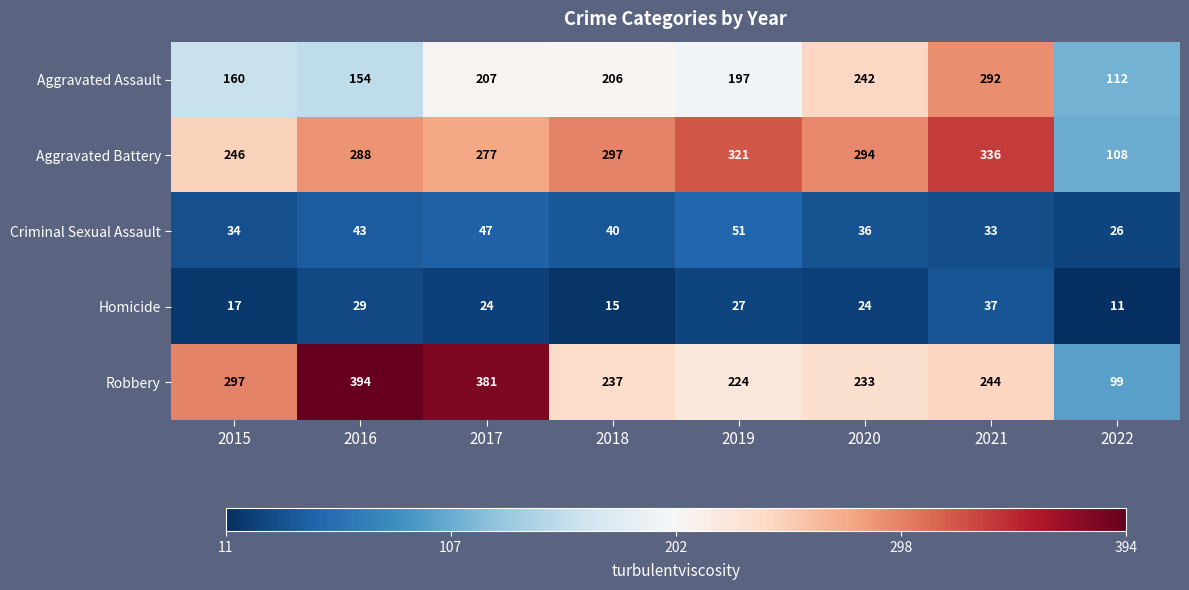

Which series has the widest spread of values?

Robbery